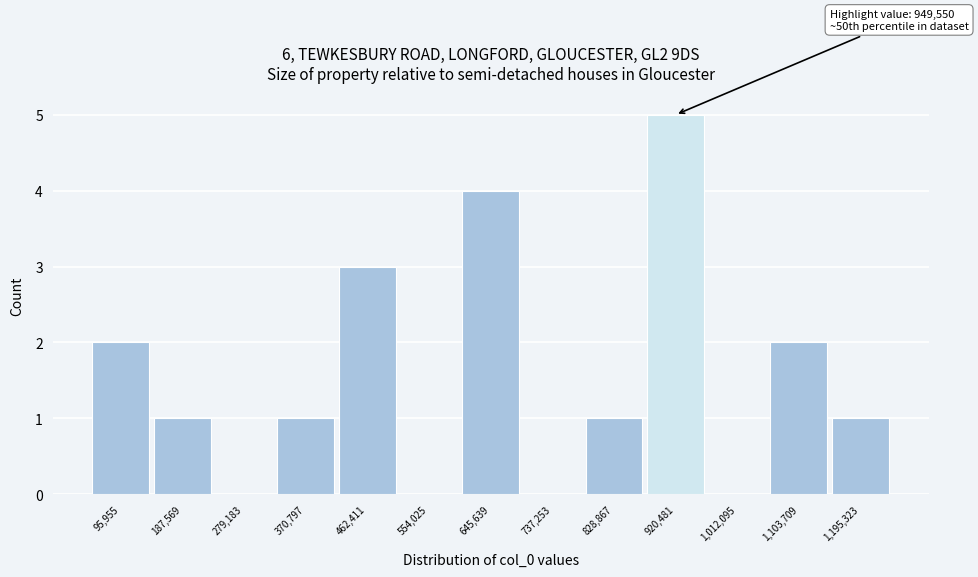

Which range on the x-axis has the tallest bar?

870000 to 970000